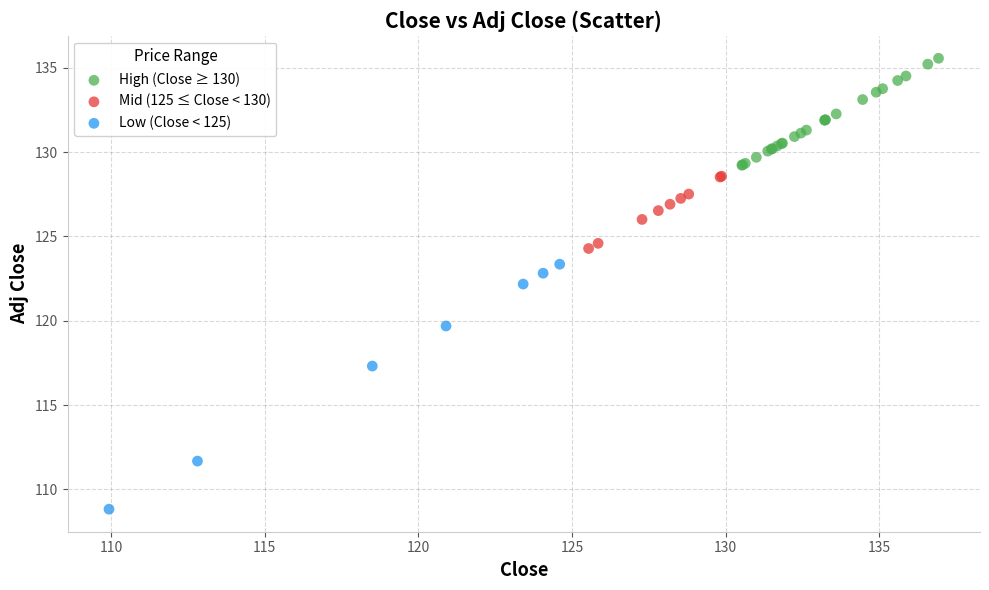

Which series reaches the minimum Y coordinate?

Low (Close < 125)